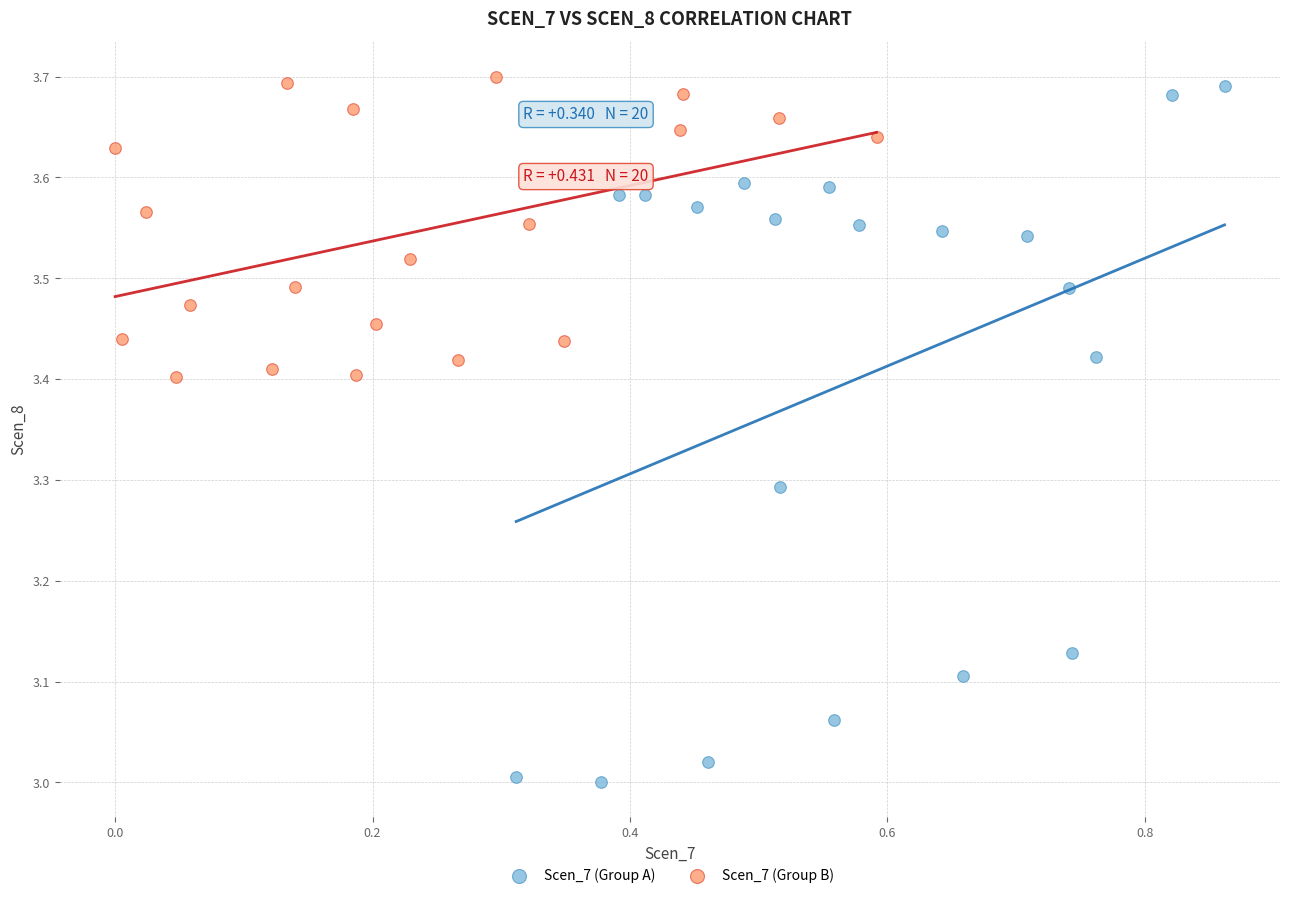

Which series has the widest spread of Y values?

Scen_7 (Group A)